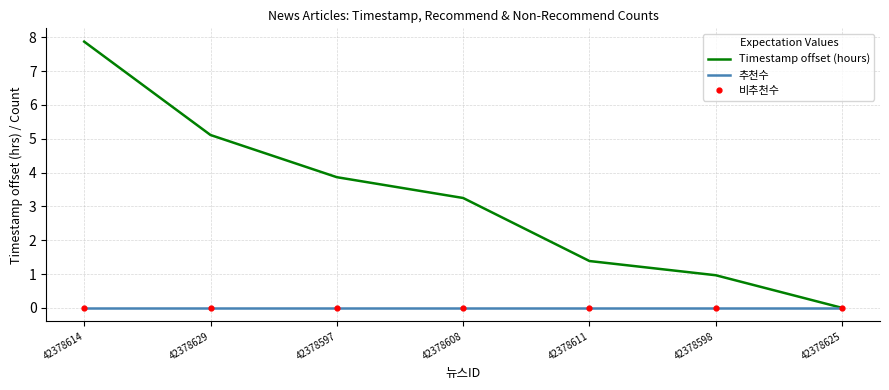

What position from the left is 42378625?

7